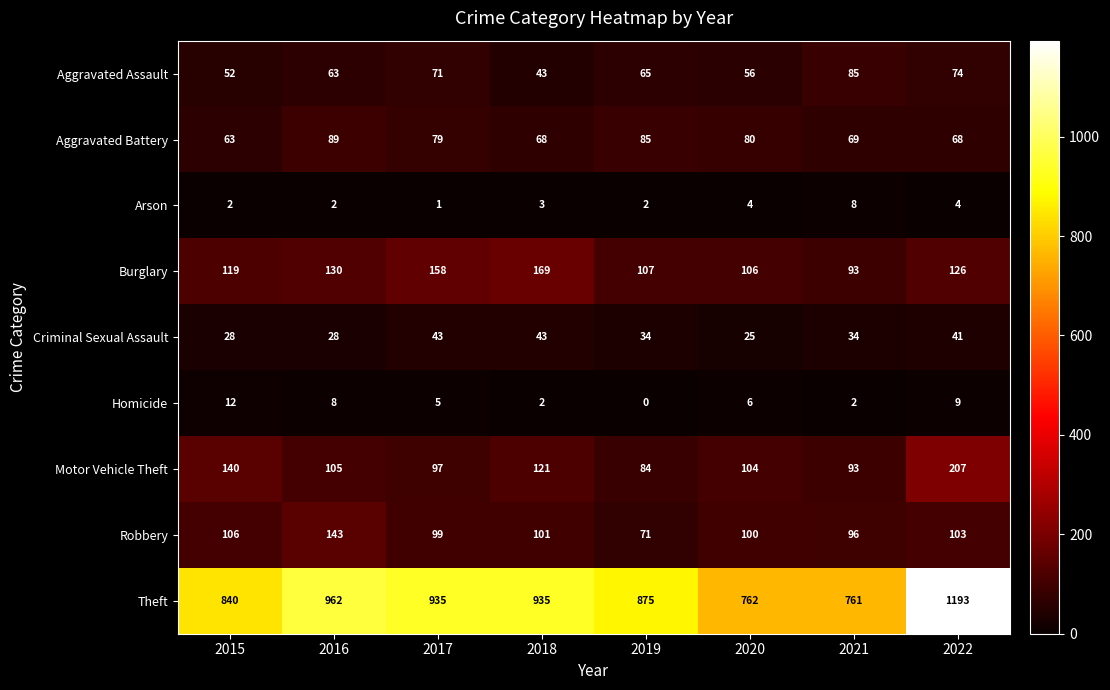

At which category is the sum across all series the highest?

2022